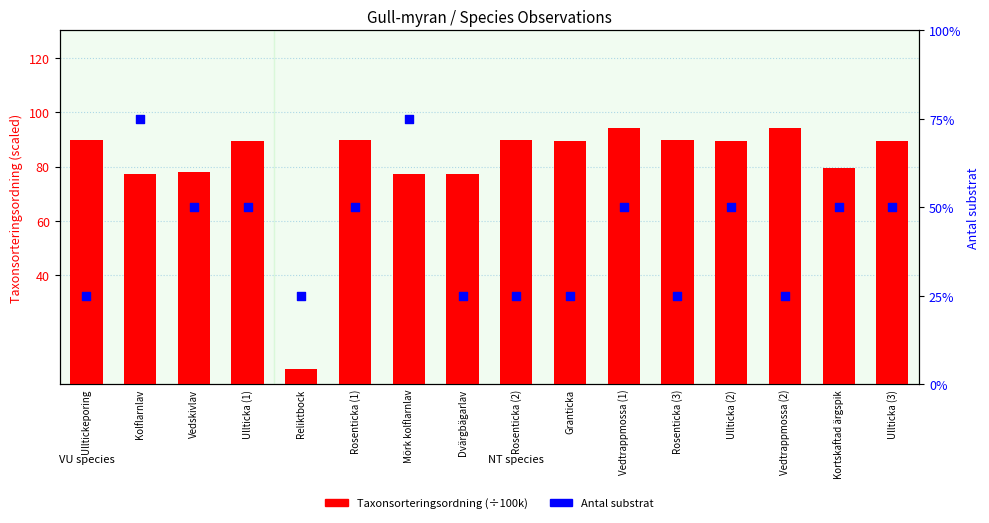

Which series contains the lowest Y value?

Taxonsorteringsordning (÷100k)